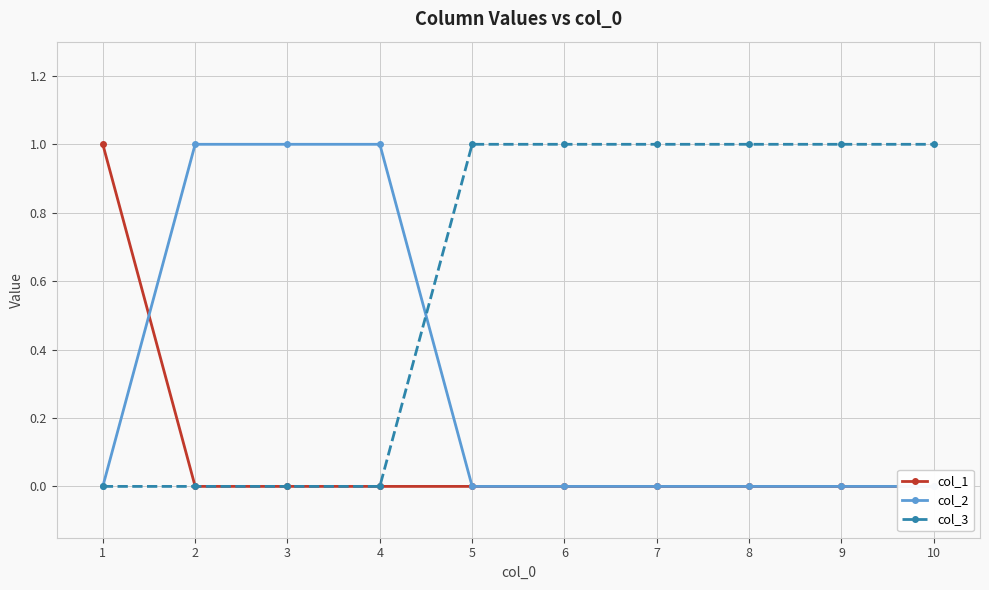

At which category is the sum across all series the highest?

1